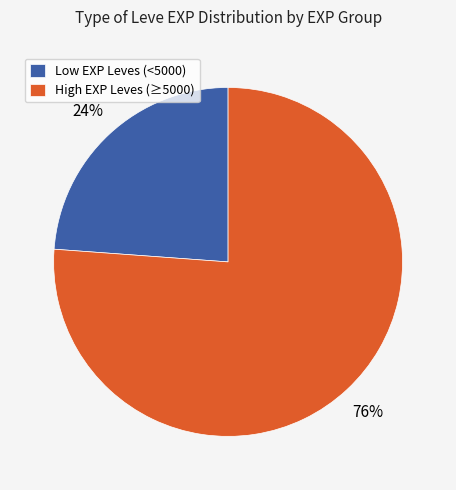

Count the number of slices in the pie.

2